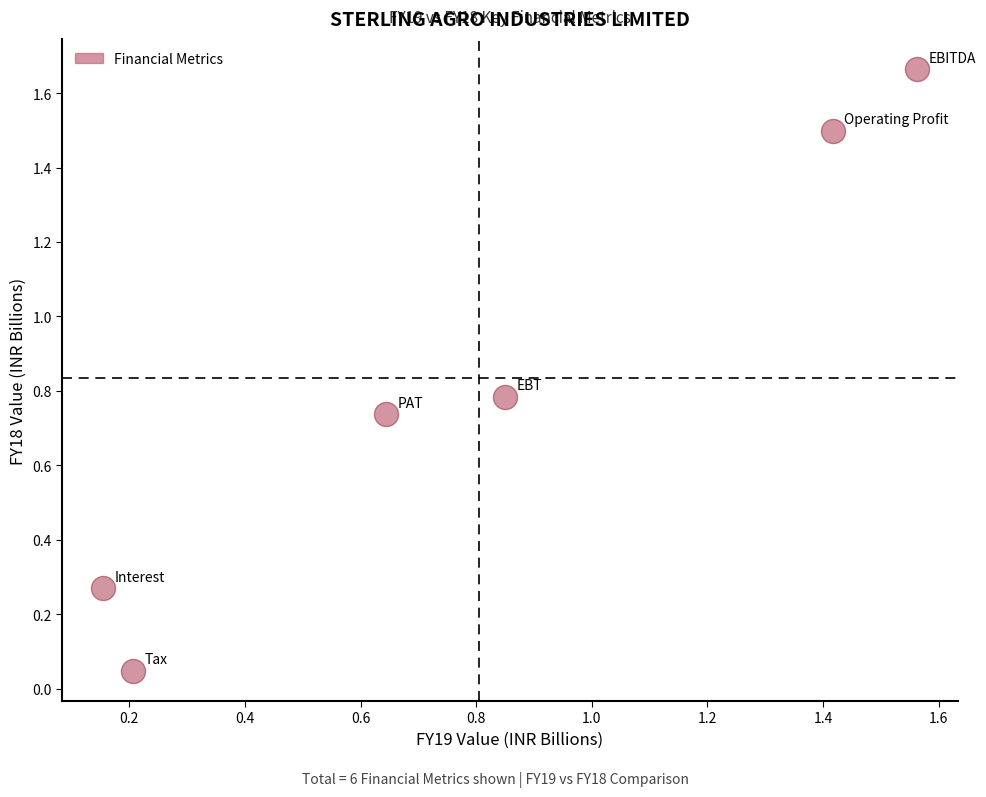

What is the average Y value?

0.8